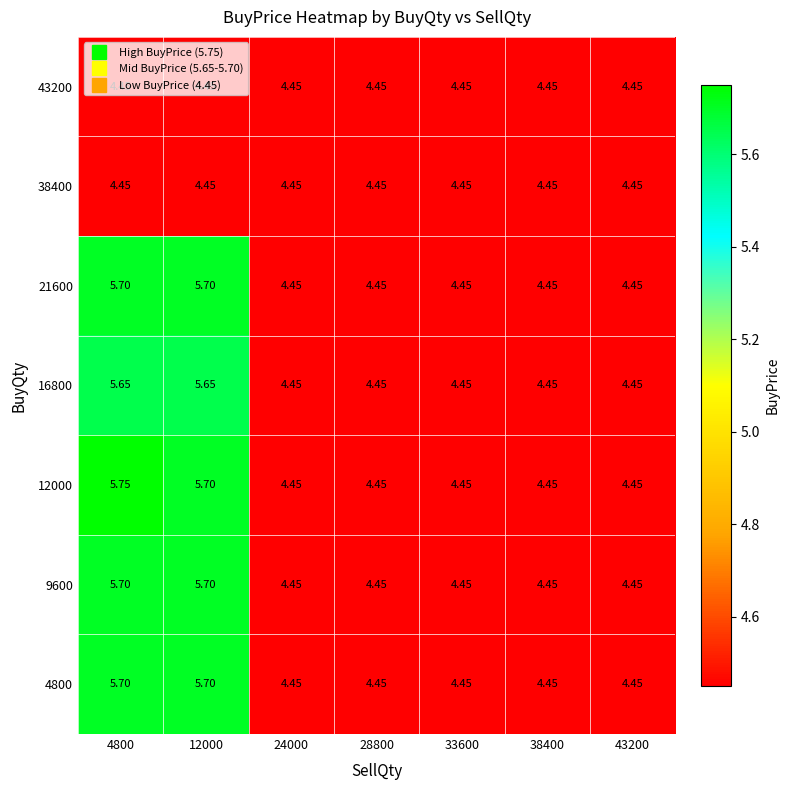

Is the value of 16800 at 12000 greater than the value of 12000 at 28800?

Yes